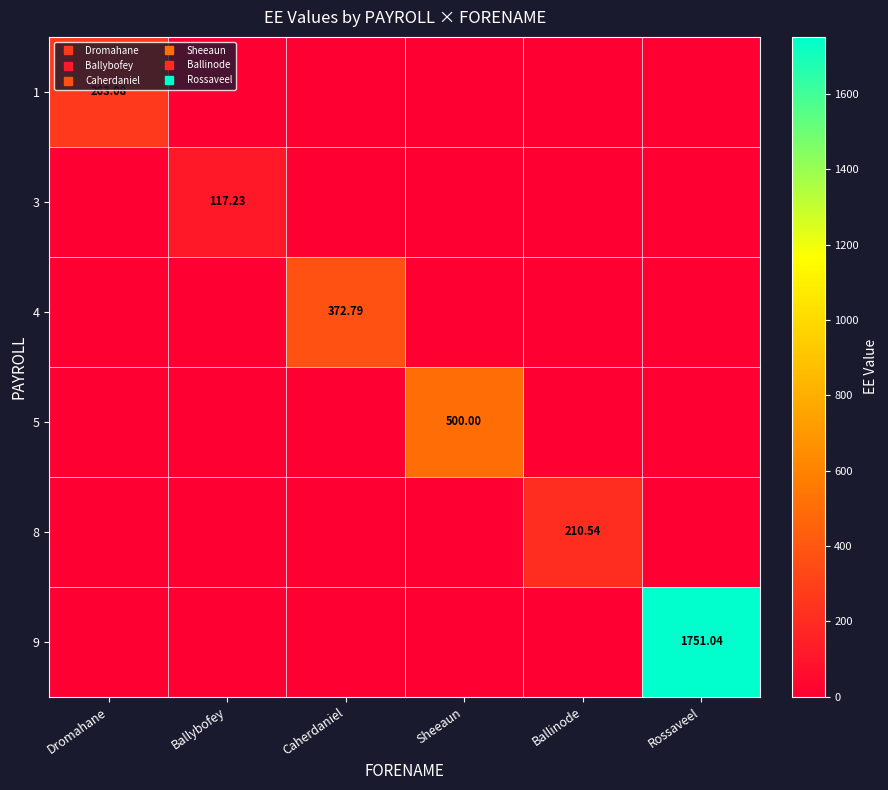

At how many categories does at least one series exceed 516?

1